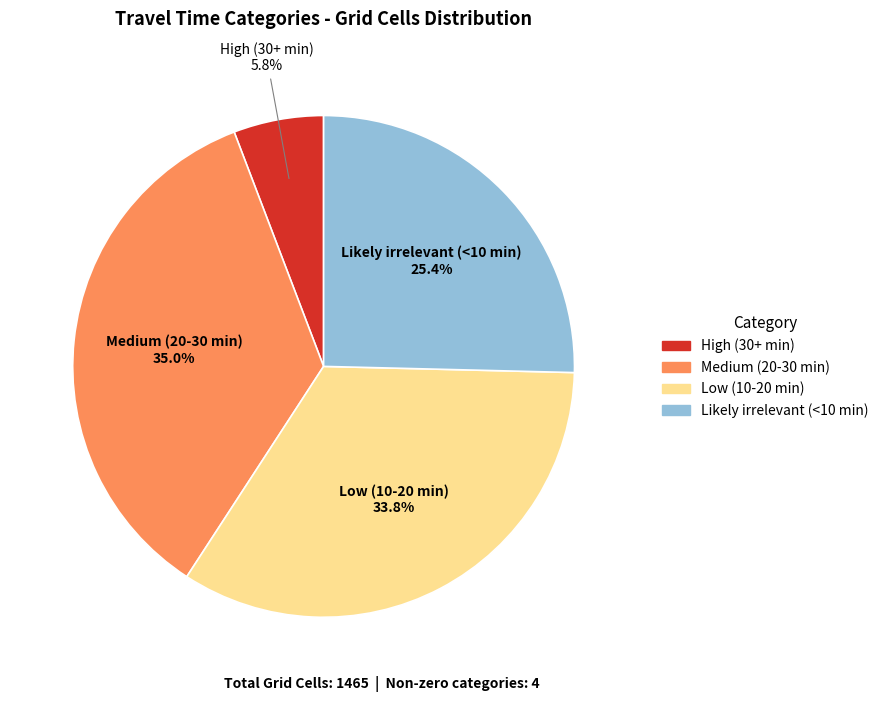

Which category has the smallest portion of the pie?

High (30+ min)